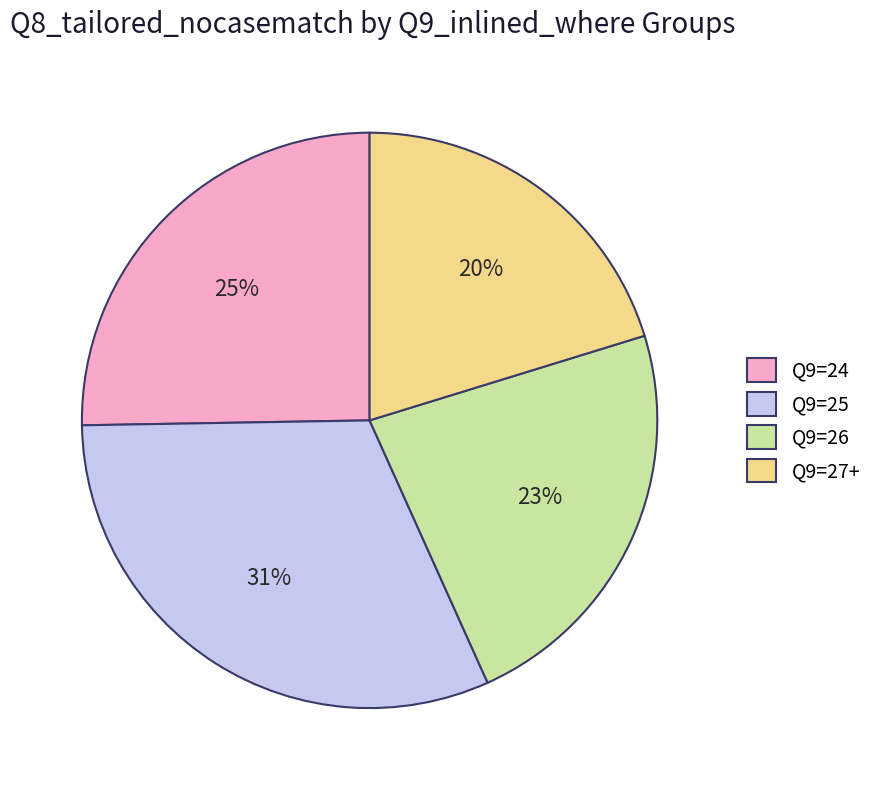

Combined, do Q9=26 and Q9=24 account for over 50%?

No